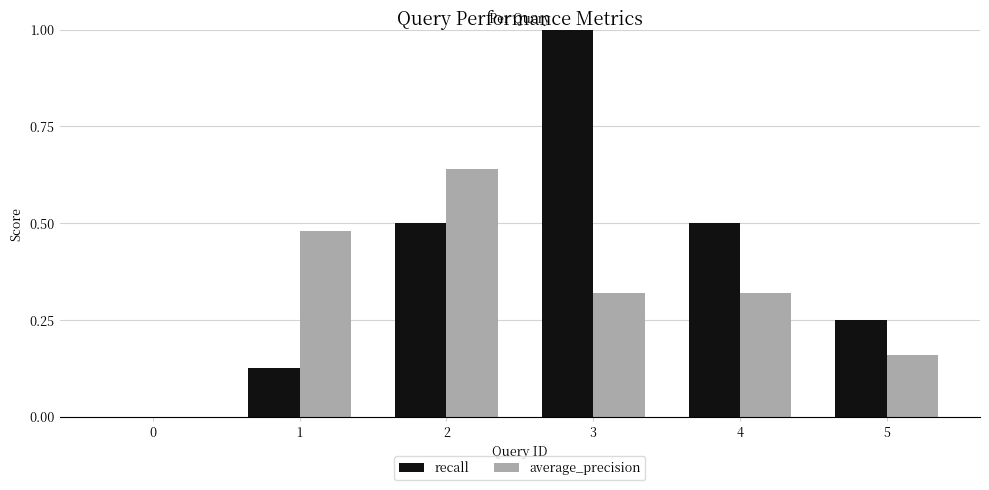

Count the average_precision values in the range 0 to 1.

6